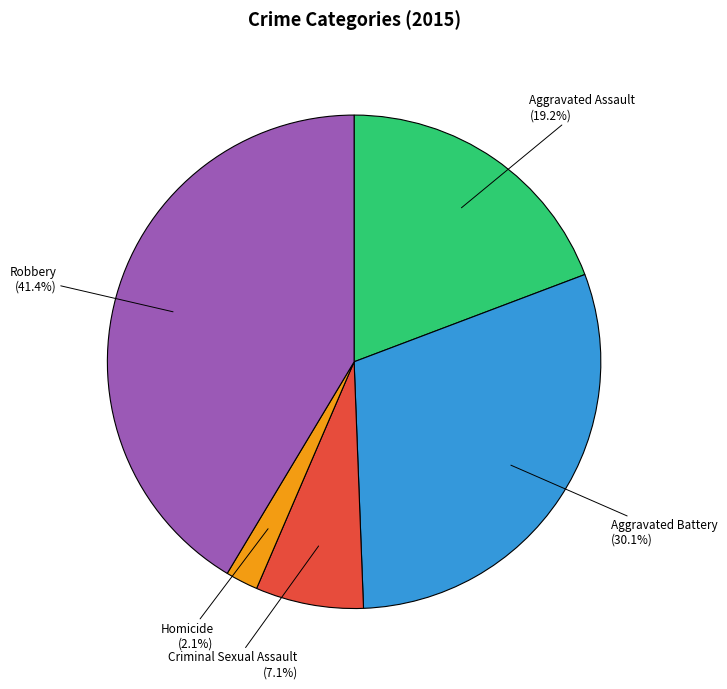

To the nearest percent, what percentage of the pie is Aggravated Assault?

19%